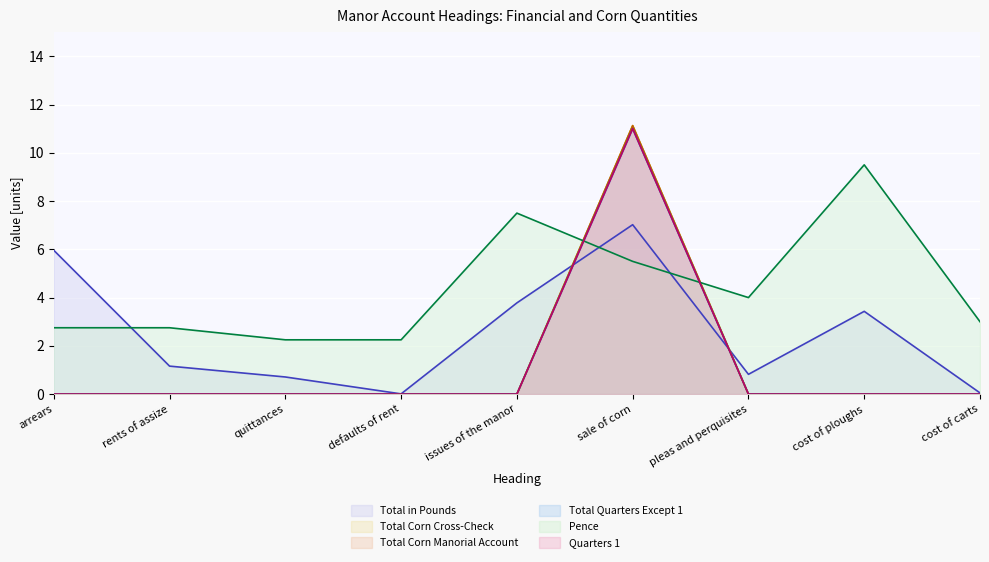

True or false: Total Quarters Except 1 and Quarters 1 cross at least once.

False